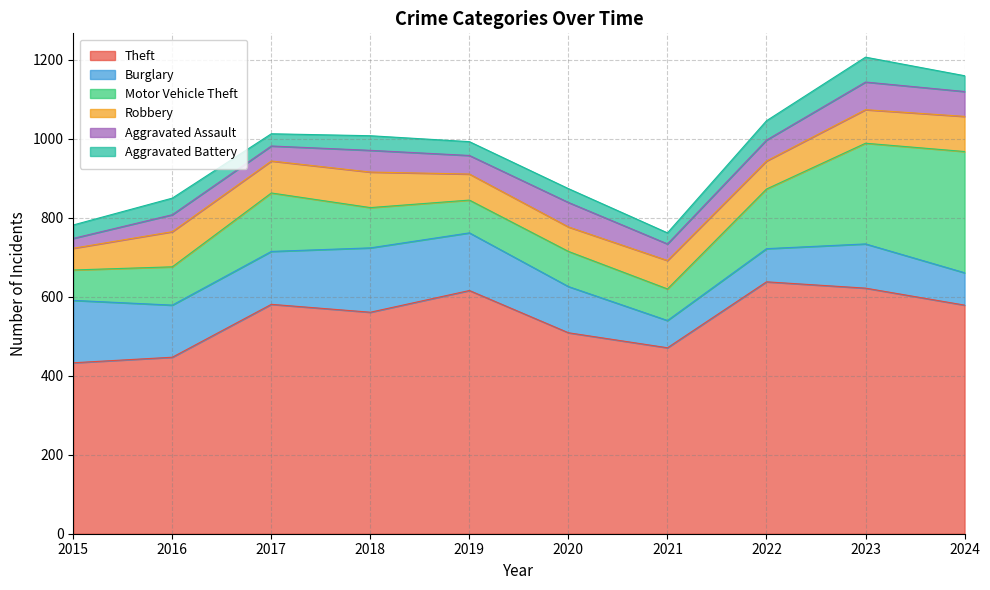

How many data points in Burglary are less than 132?

5